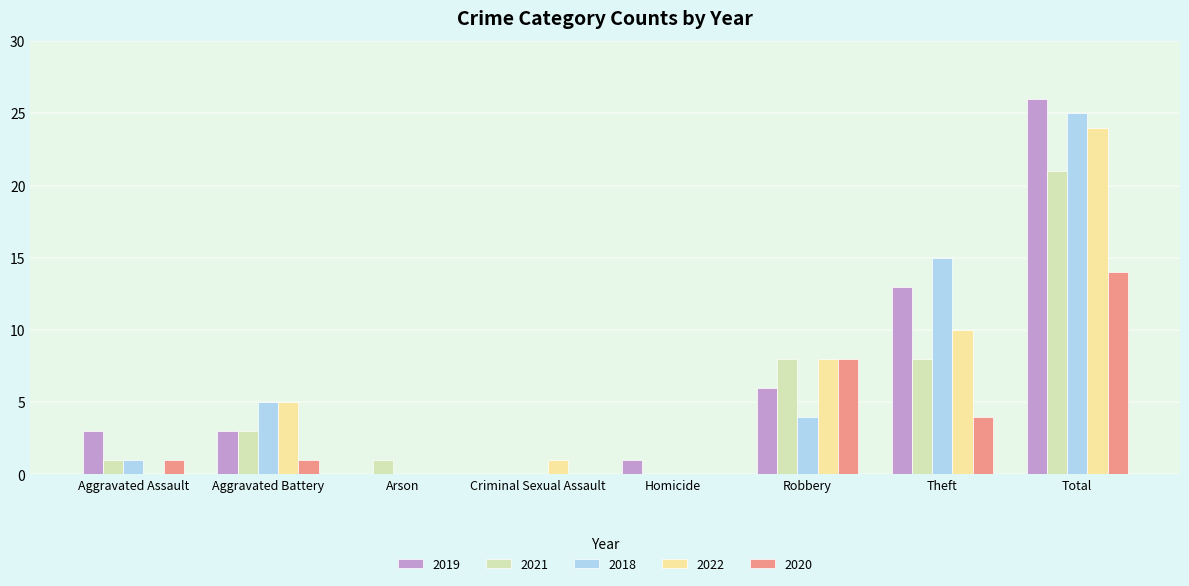

Are the bars horizontal?

No